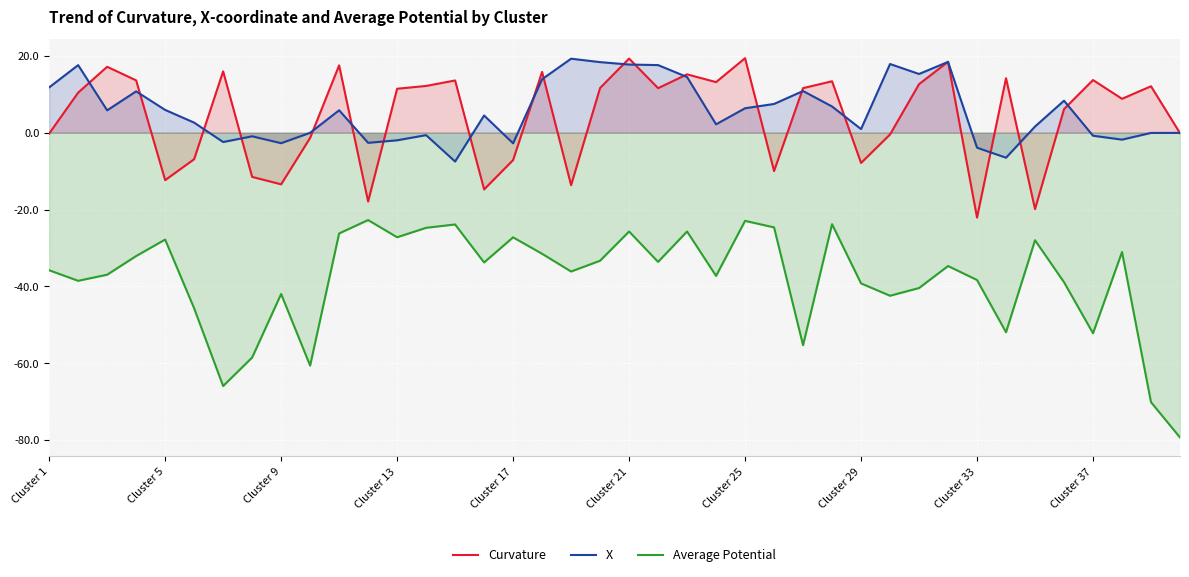

True or false: Curvature and Average Potential intersect in this chart.

False